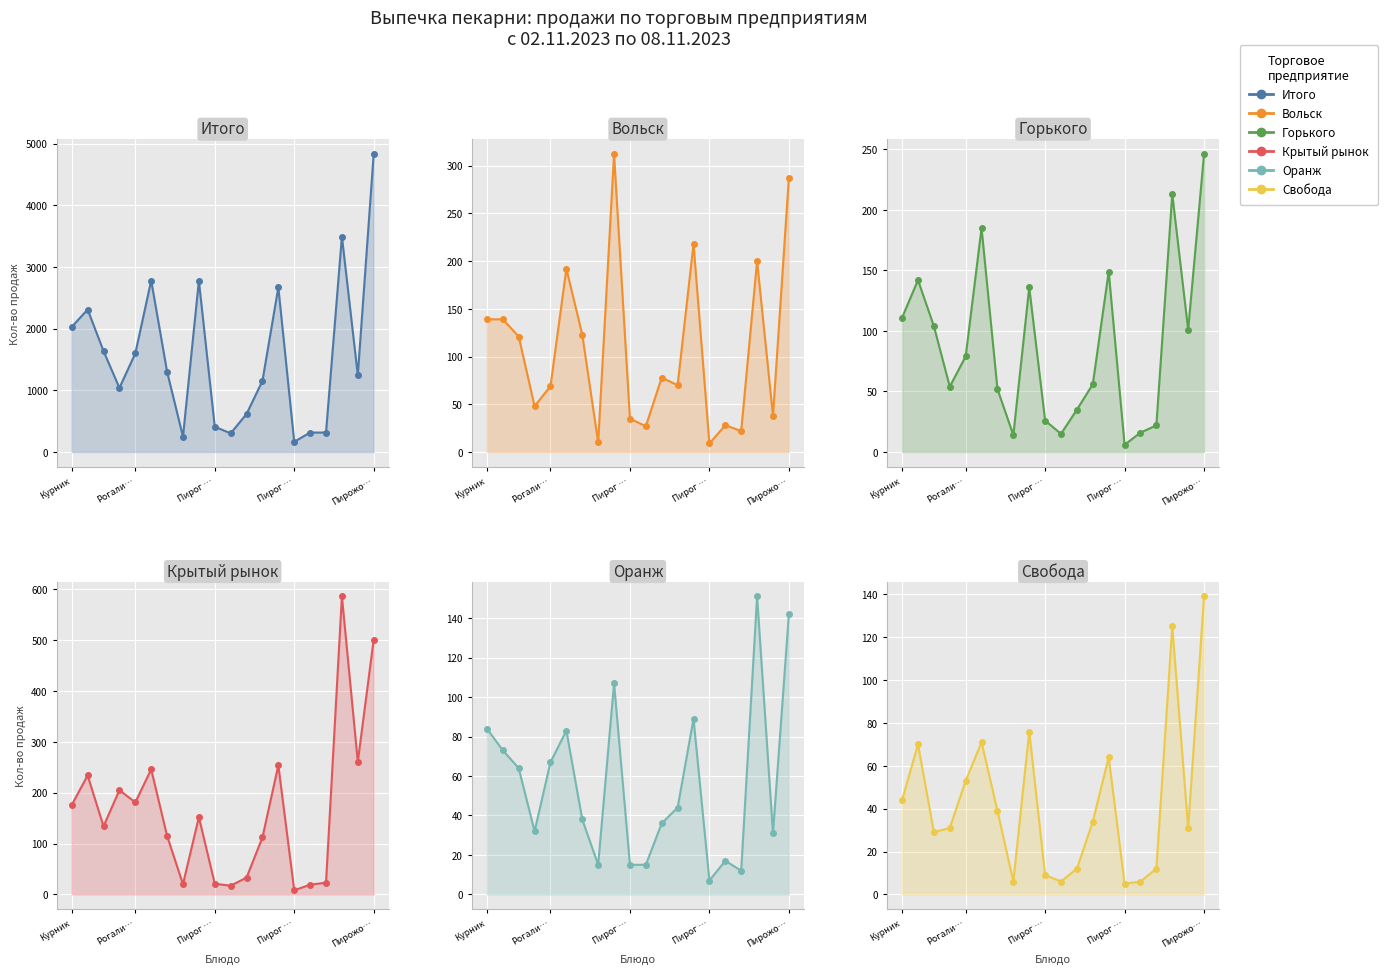

Rank the series by their maximum value, from highest to lowest.

Итого, Крытый рынок, Вольск, Горького, Оранж, Свобода